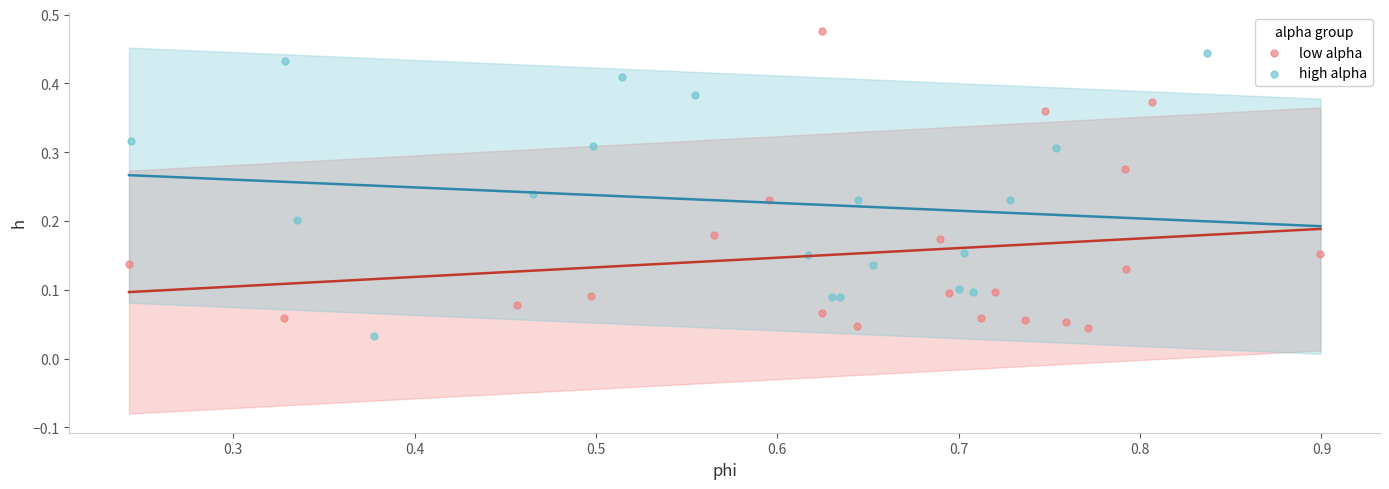

Which series contains the highest Y value?

low alpha